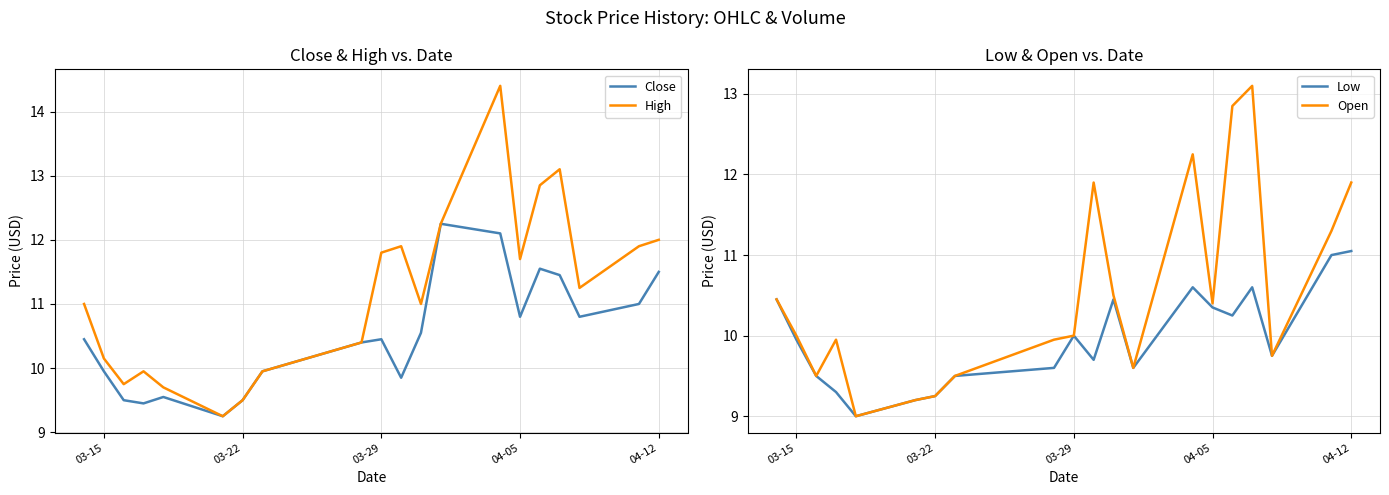

Does the chart display data point markers on the line(s)?

No